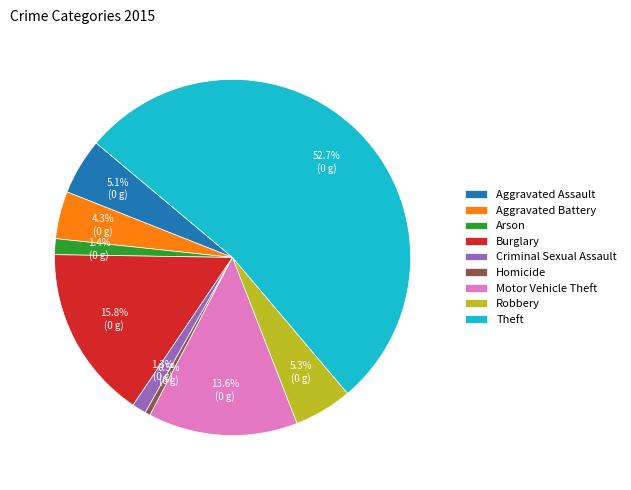

Count the number of slices in the pie.

9